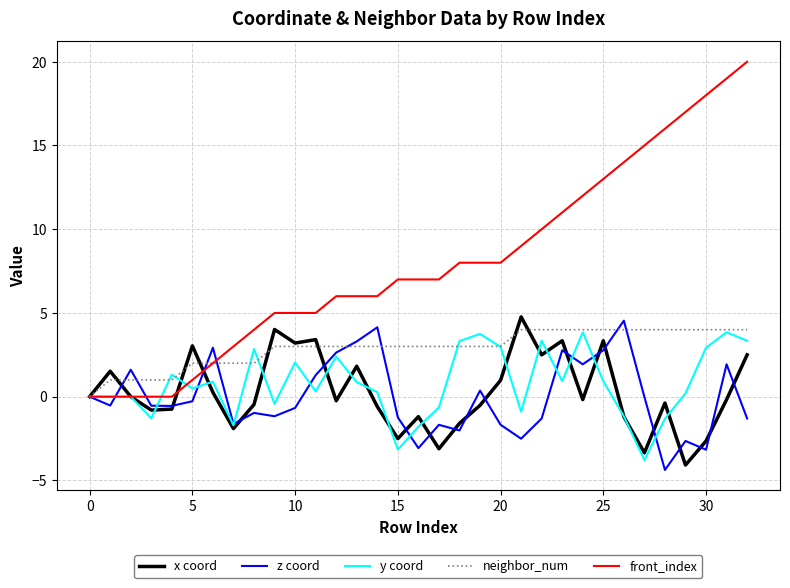

Which series has the widest spread of values?

front_index